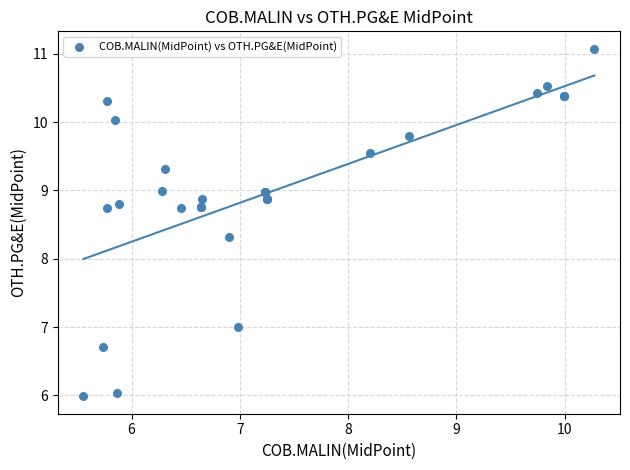

What Y value in the scatter plot is closest to 8?

8.3